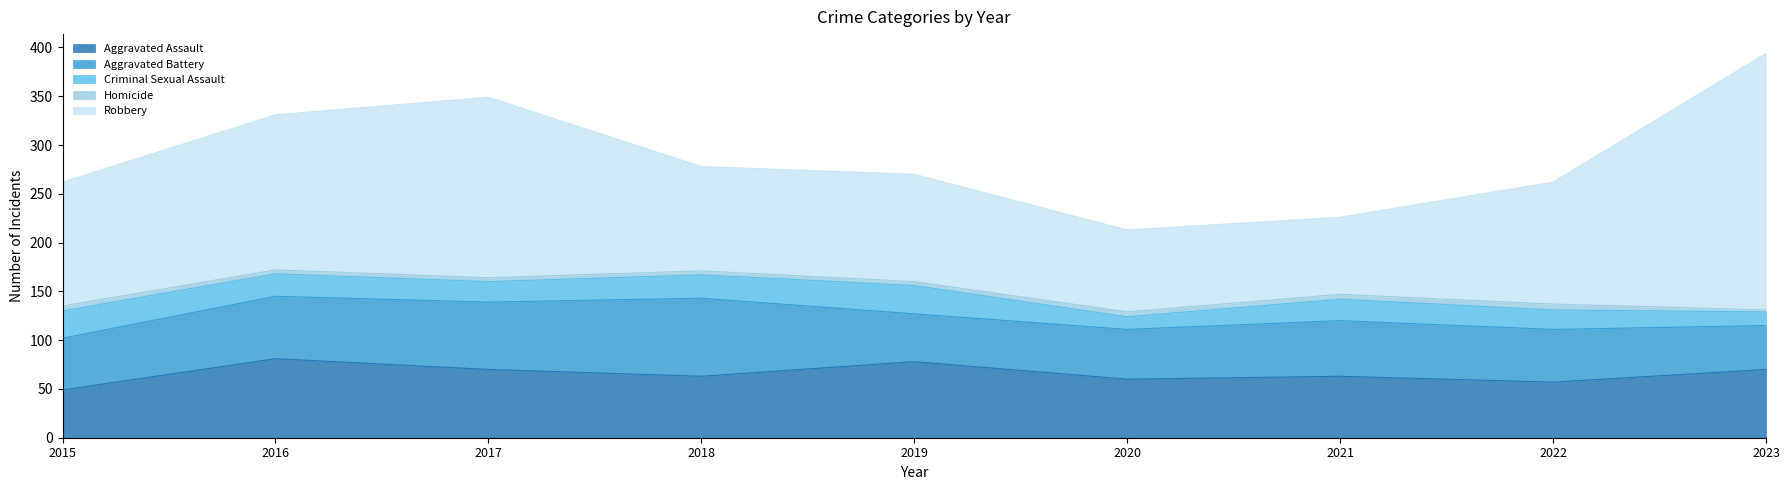

Where does the Robbery series first go above 125?

2015